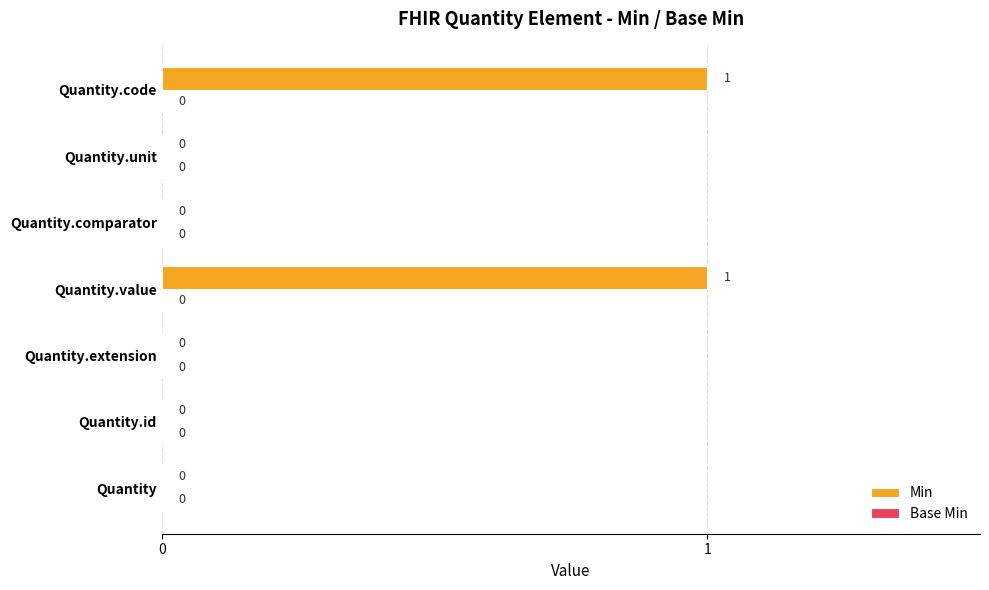

Between Quantity.value and Quantity.extension, which is larger?

Quantity.value